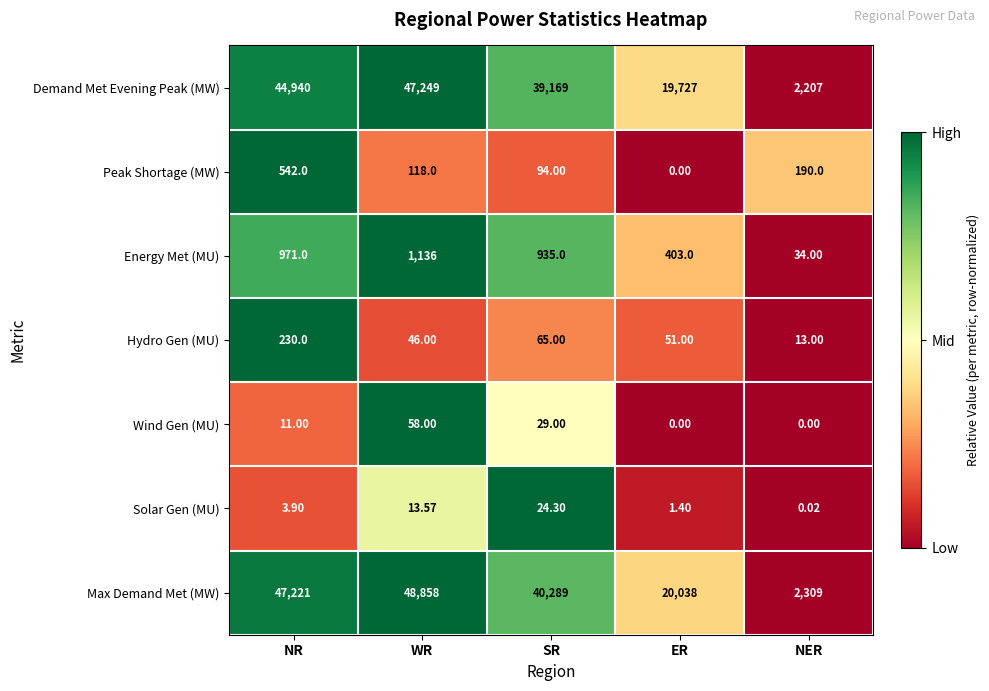

List the series in order of their peak value, lowest first.

Solar Gen (MU), Wind Gen (MU), Hydro Gen (MU), Peak Shortage (MW), Energy Met (MU), Demand Met Evening Peak (MW), Max Demand Met (MW)